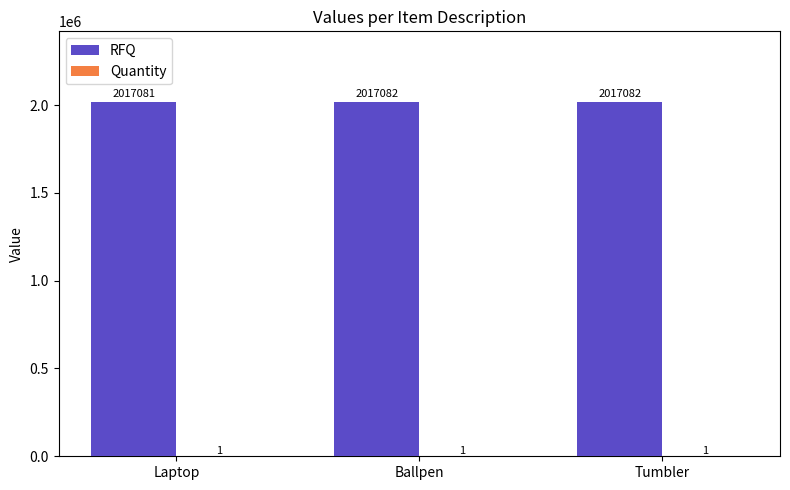

What is the greatest value displayed?

2017082